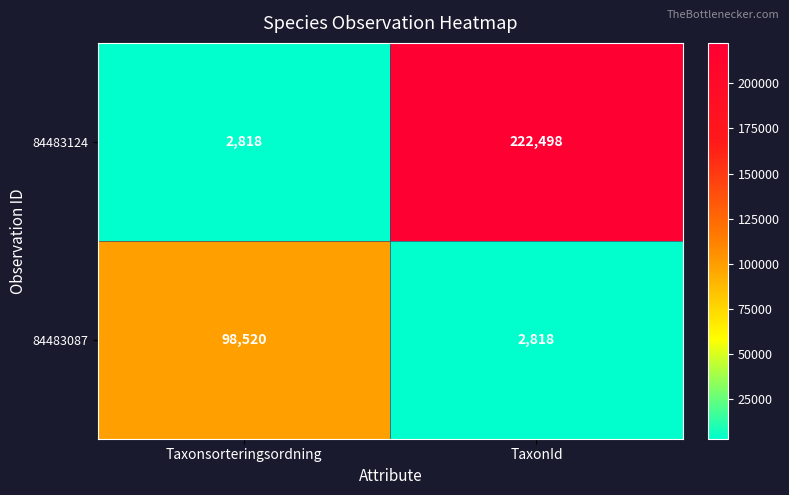

Which category has the lowest value in the 84483087 series?

TaxonId